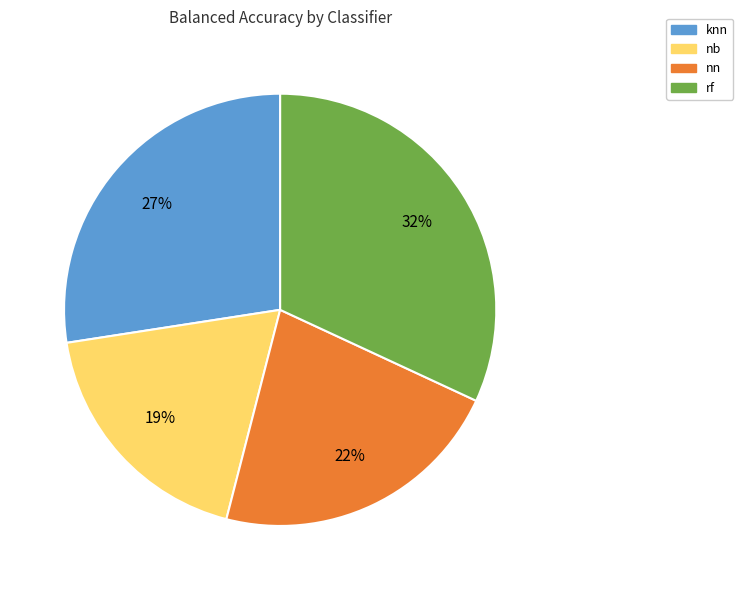

What is the largest slice in the pie chart?

rf